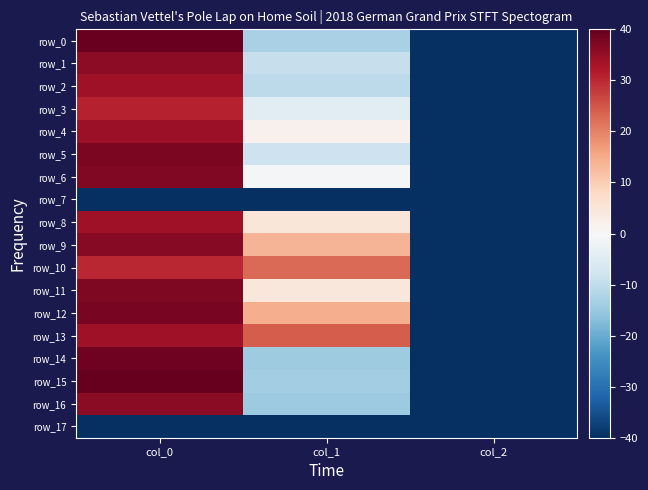

Is it true that row_10 equals 22.7 at col_1?

True